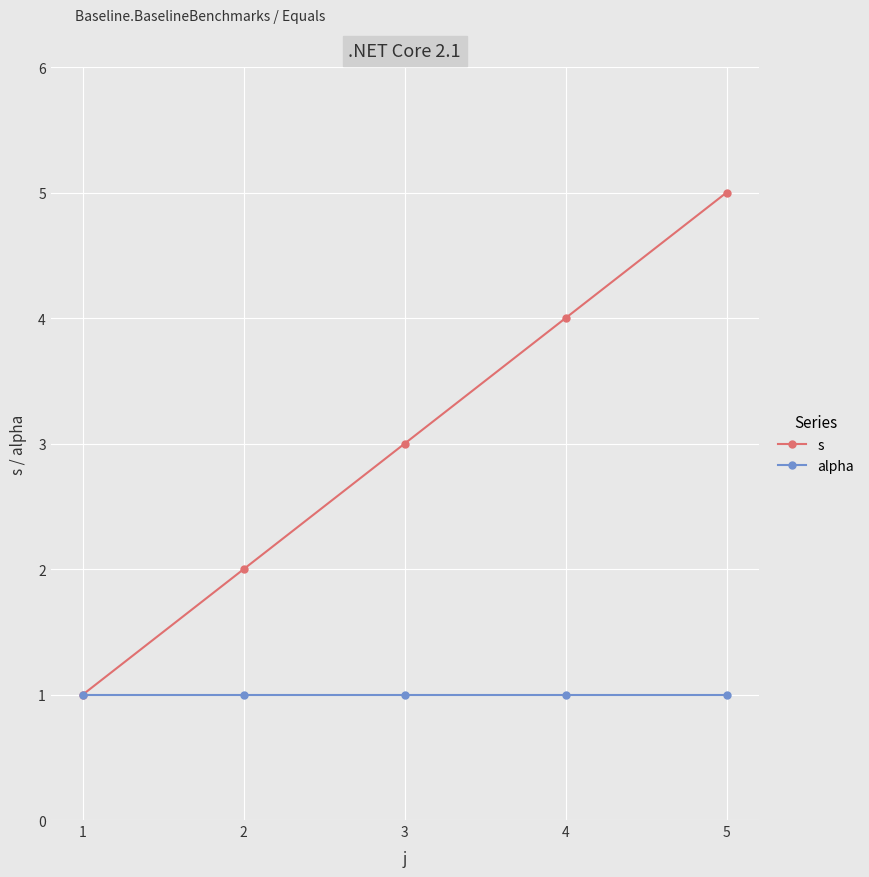

List the series in order of their peak value, lowest first.

alpha, s